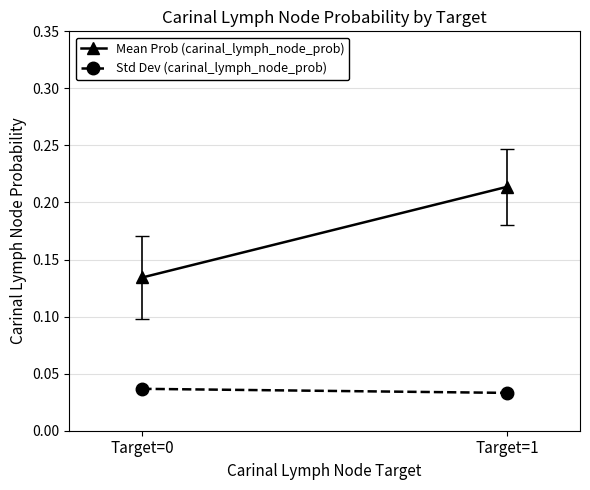

Reading right to left, what are all the values shown in this chart?

Mean Prob (carinal_lymph_node_prob): 0.2	0.1
Std Dev (carinal_lymph_node_prob): 0.0	0.0